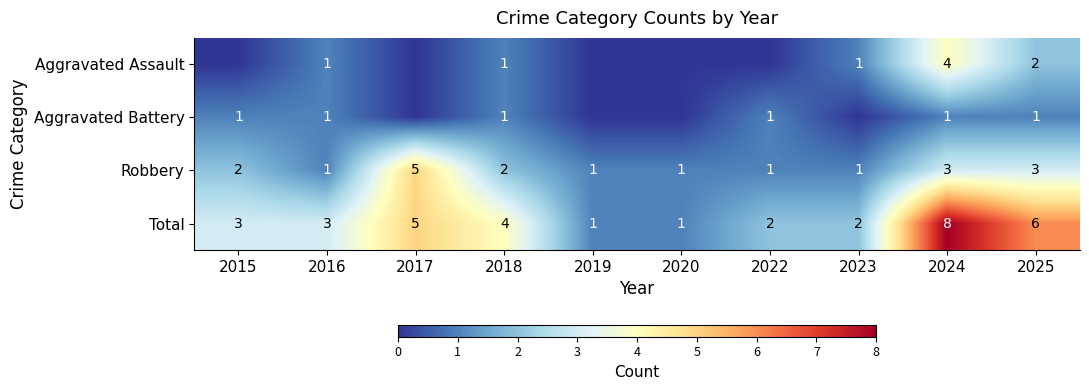

The Aggravated Assault series shows 2 at 2018. True or false?

False